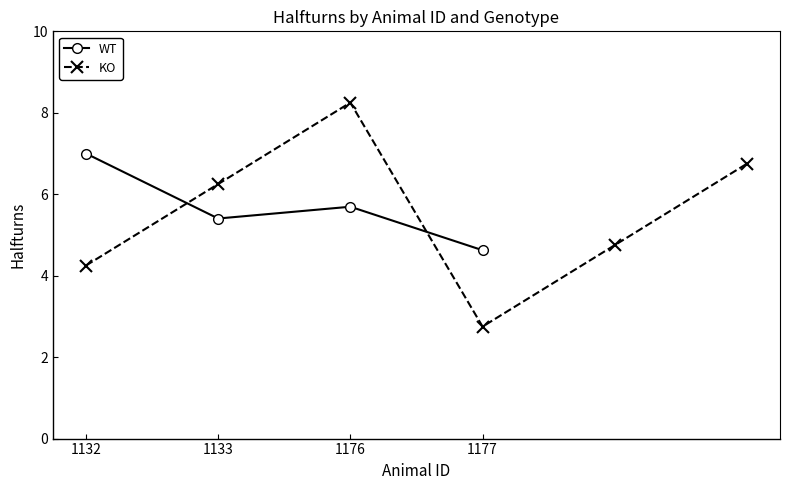

What is the lowest value of the WT series?

4.6